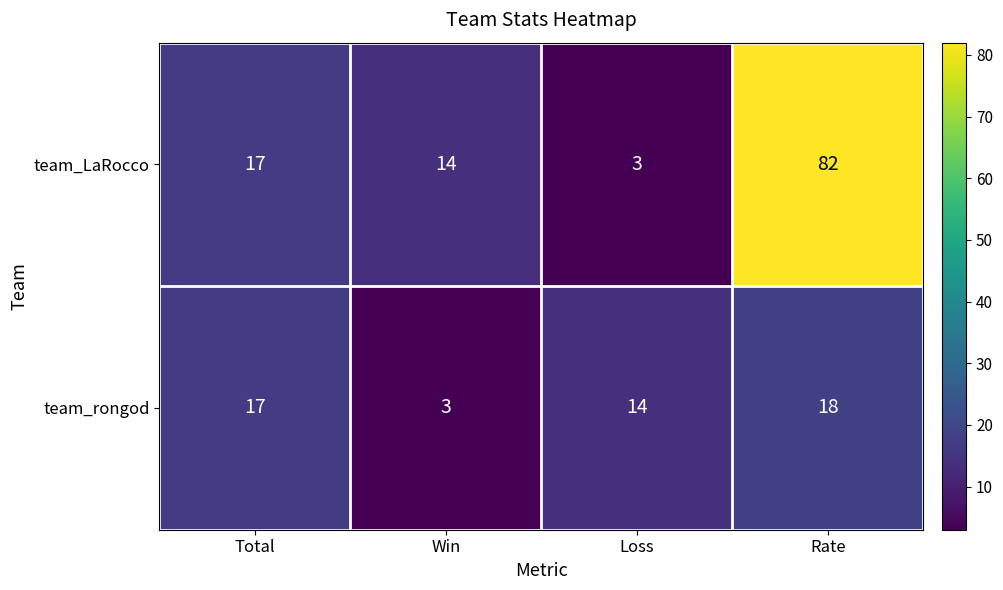

What is the average value of the team_rongod series?

13